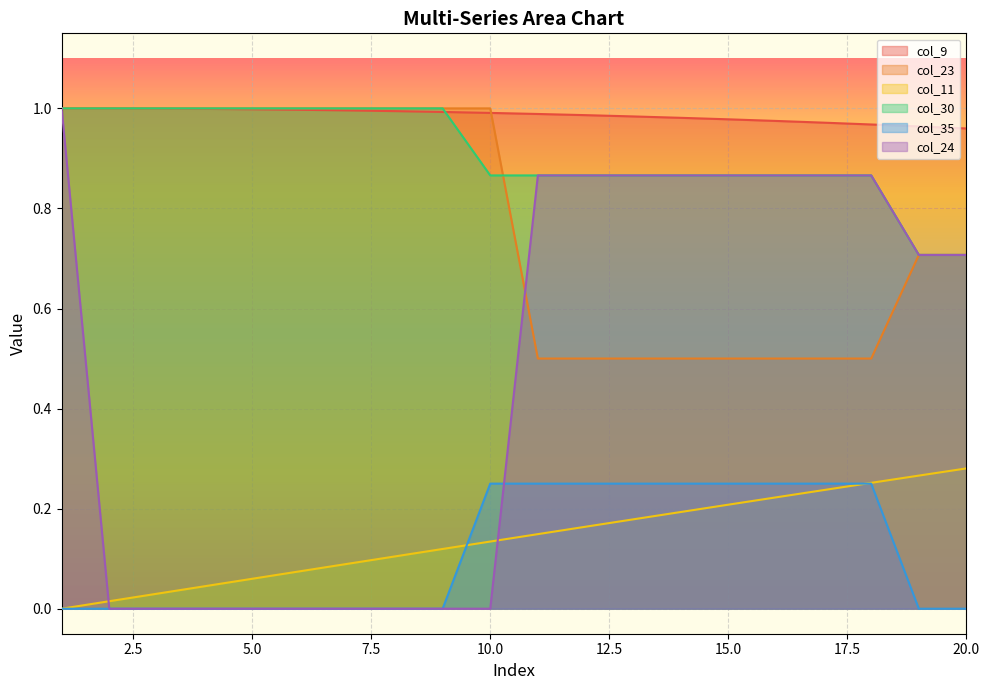

At which category is the sum across all series the highest?

1